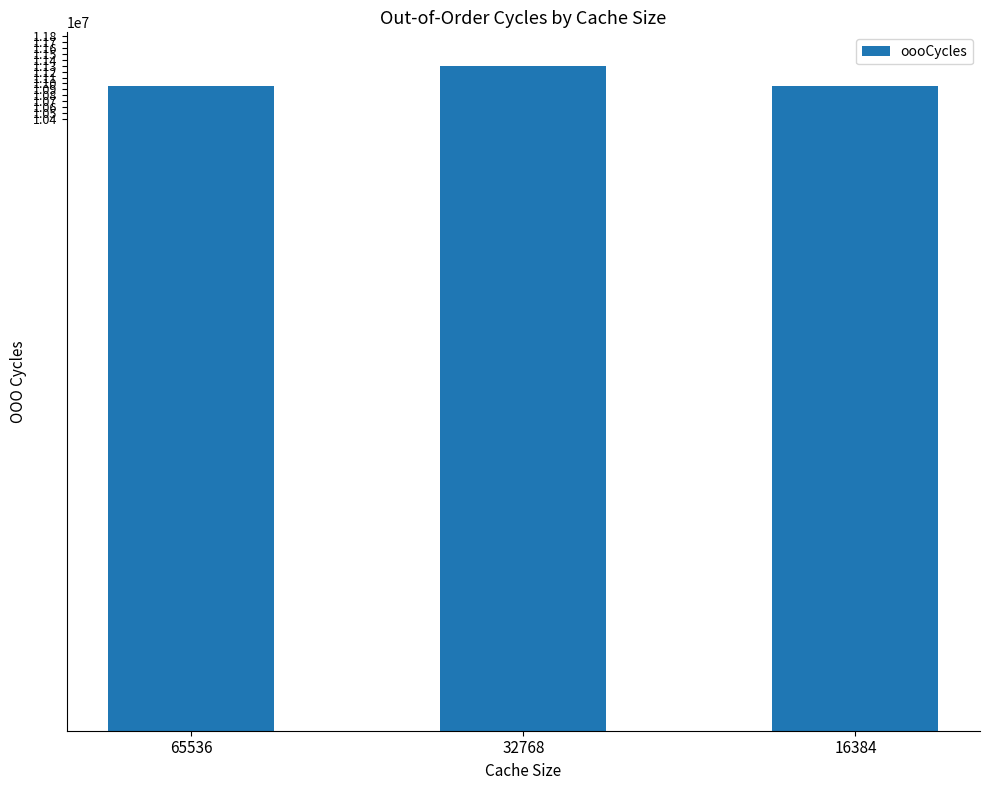

At which label does the data first exceed 10959934?

32768